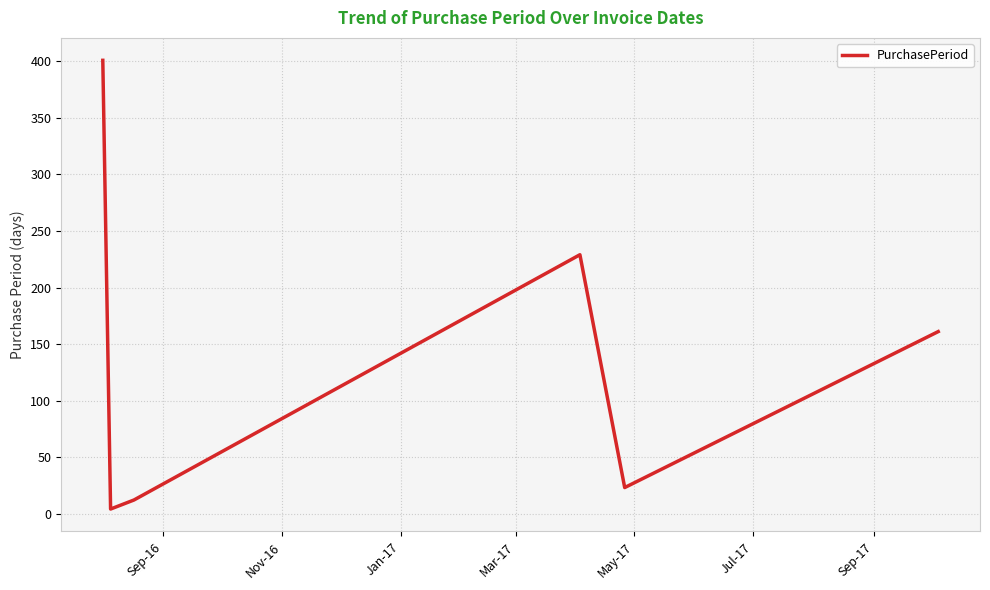

How many interior local valleys (lower than both neighbors) does the data have?

2